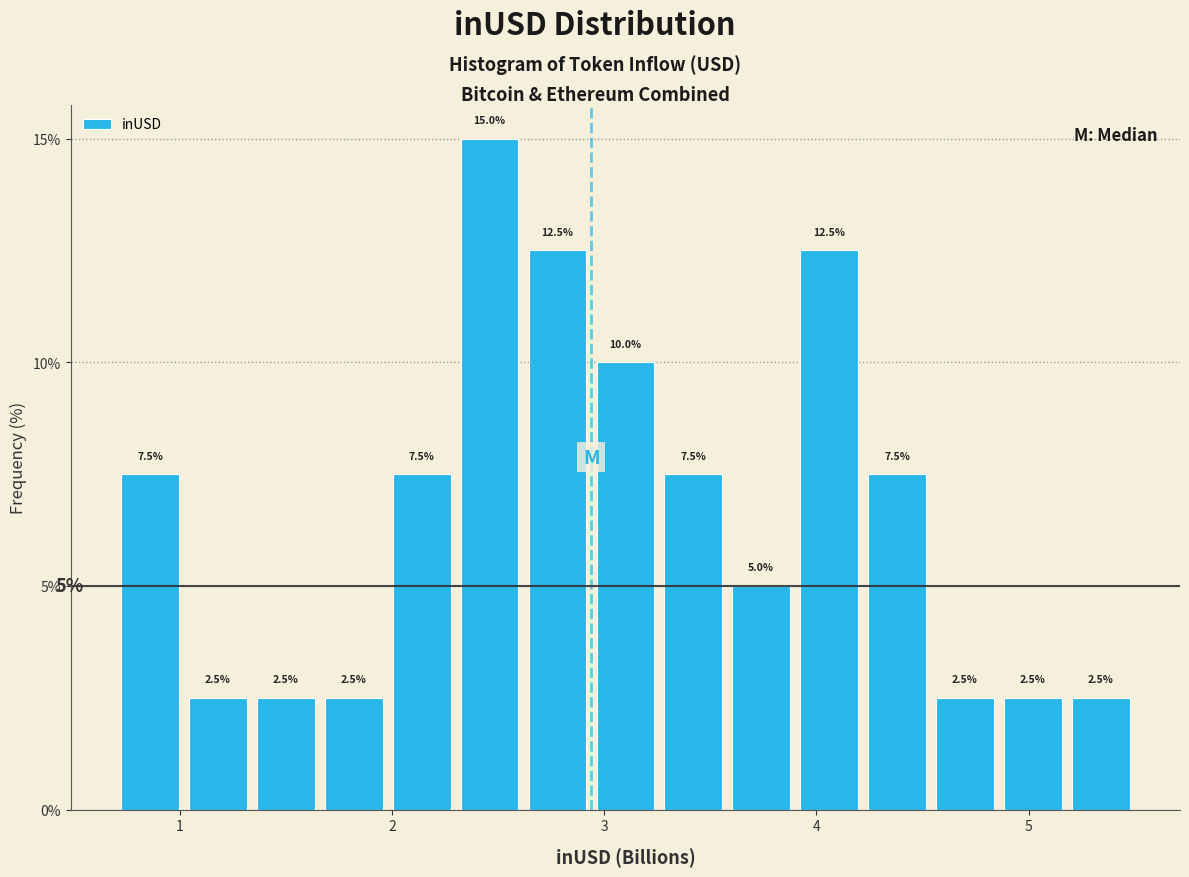

Around what value on the x-axis is the tallest bar? Give the approximate position of its centre, as read against the axis.

2.5